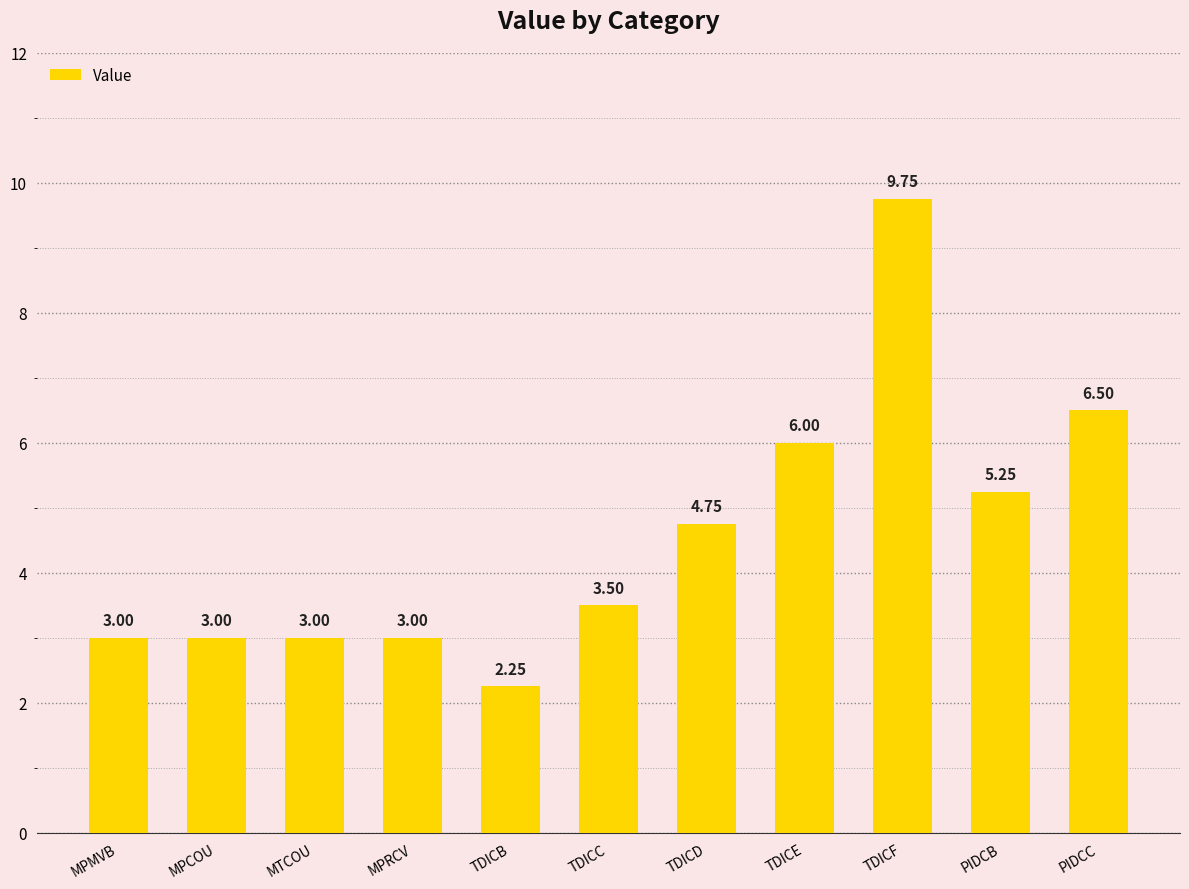

At which label is the value closest to 6?

TDICE